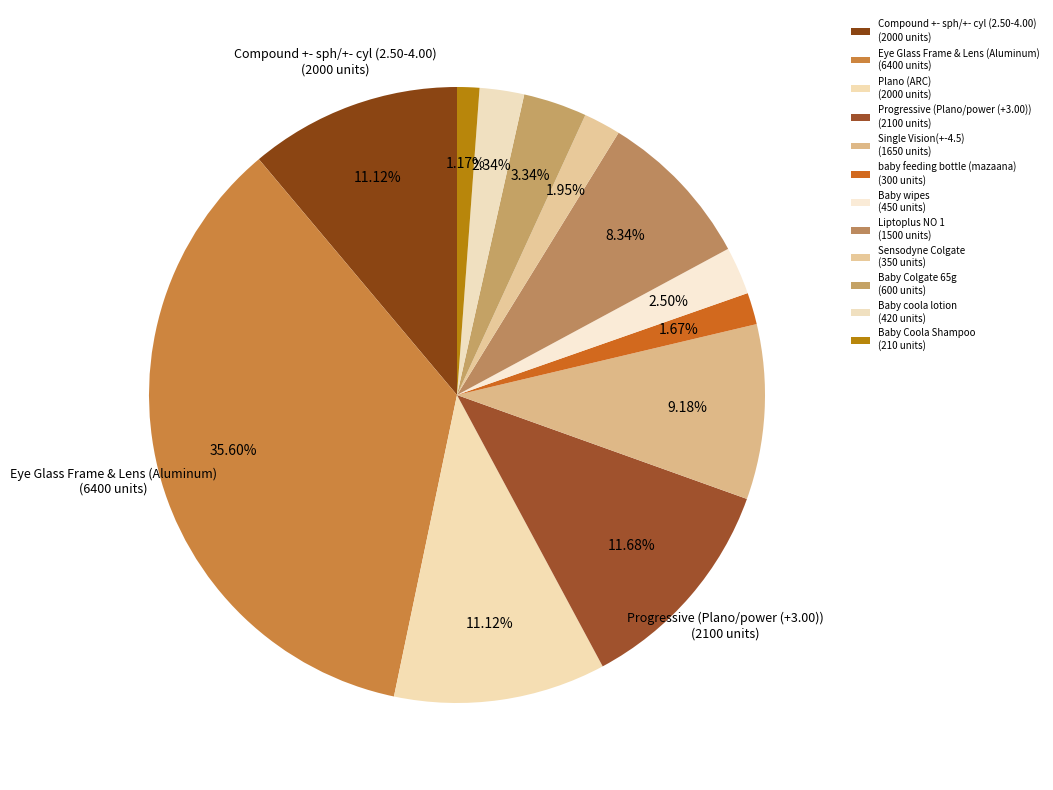

Rank the categories by value from lowest to highest.

Baby Coola Shampoo, baby feeding bottle (mazaana), Sensodyne Colgate, Baby coola lotion, Baby wipes, Baby Colgate 65g, Liptoplus NO 1, Single Vision(+-4.5), Compound +- sph/+- cyl (2.50-4.00), Plano (ARC), Progressive (Plano/power (+3.00)), Eye Glass Frame & Lens (Aluminum)